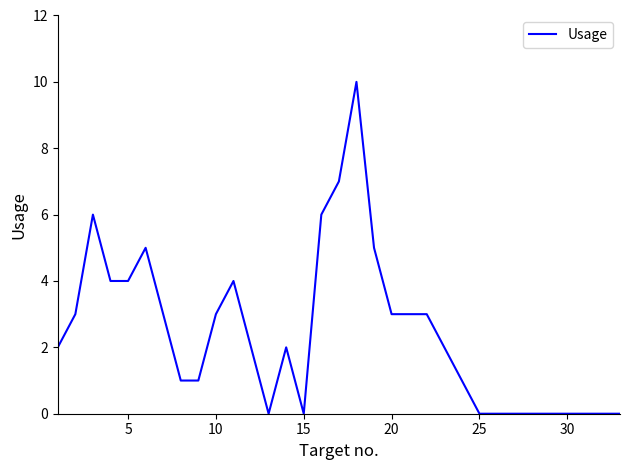

What is the greatest value displayed?

10